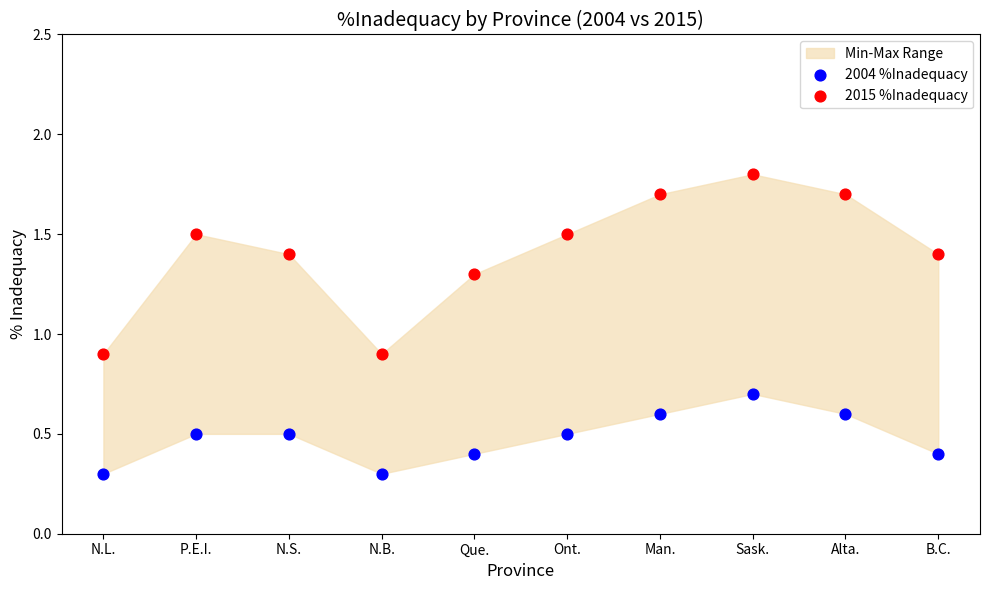

Across all data points, what is the range of Y values (max minus min)?

1.5